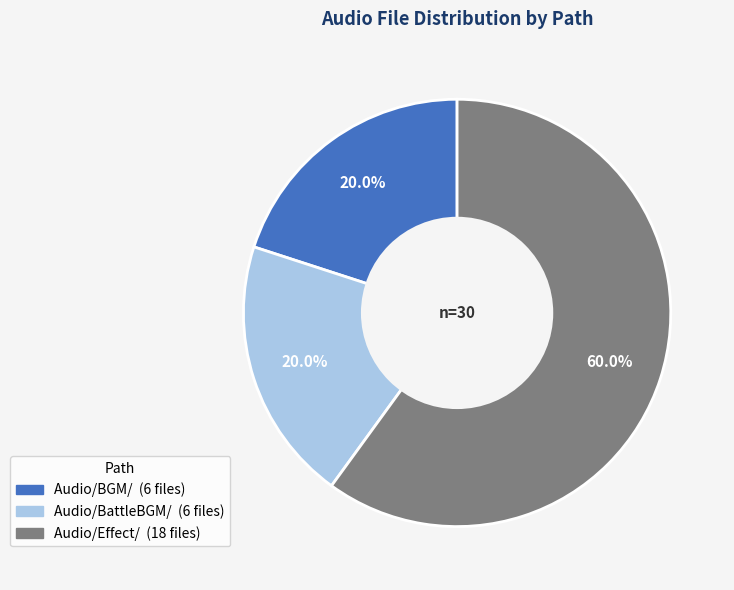

Is there any slice that represents more than half of the pie?

Yes